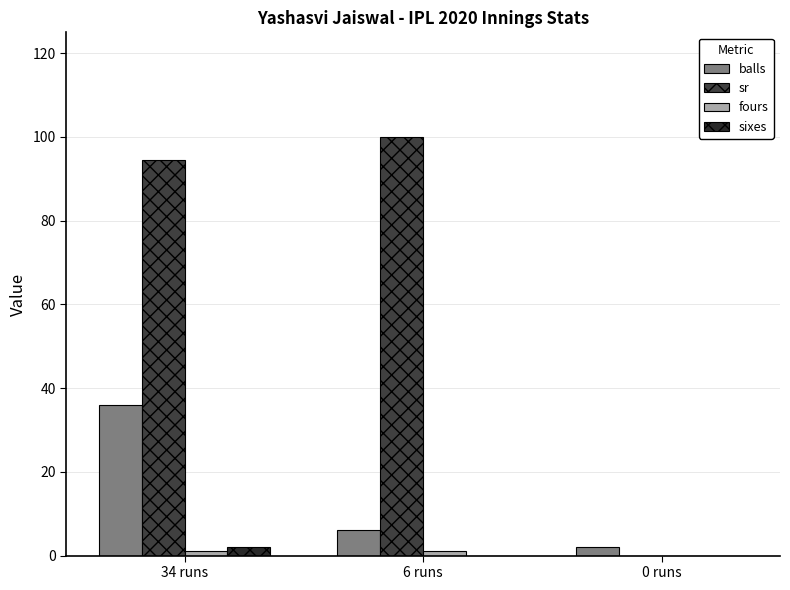

How many groups of bars are there?

3